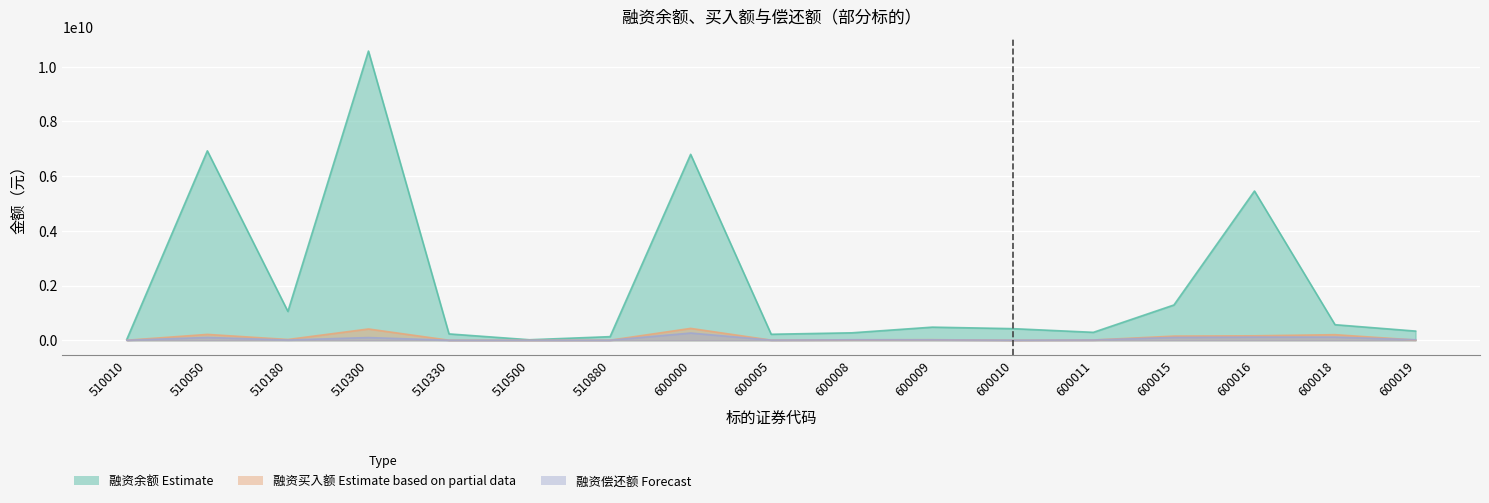

How many intersections are there between 本日融资买入额(元) and 本日融资偿还额(元)?

8